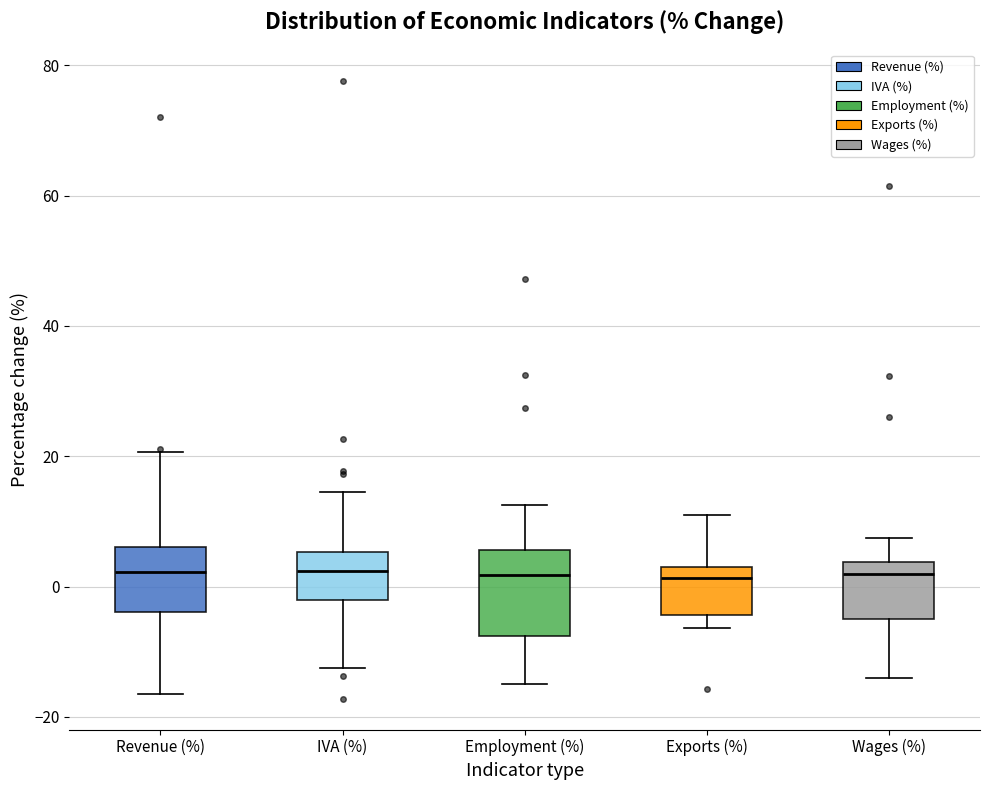

Which box is the tallest, from its lower edge to its upper edge?

Employment (%)